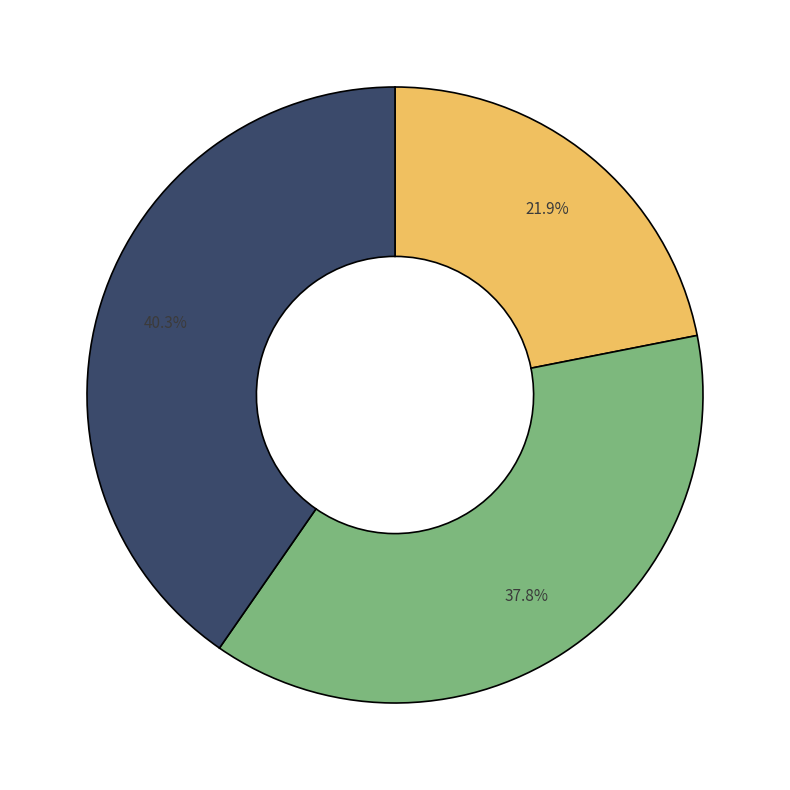

Is there a majority slice in this chart?

No